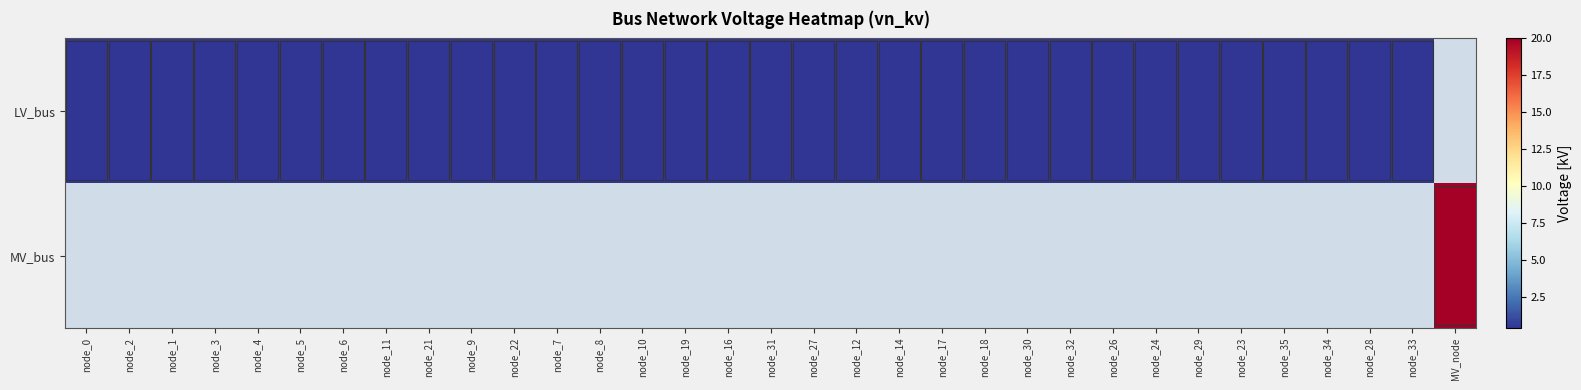

Count the number of categories in the chart.

33